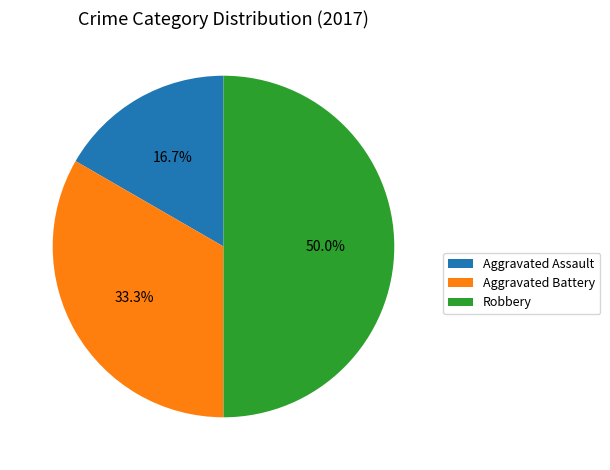

Is Aggravated Assault the majority of the pie?

No